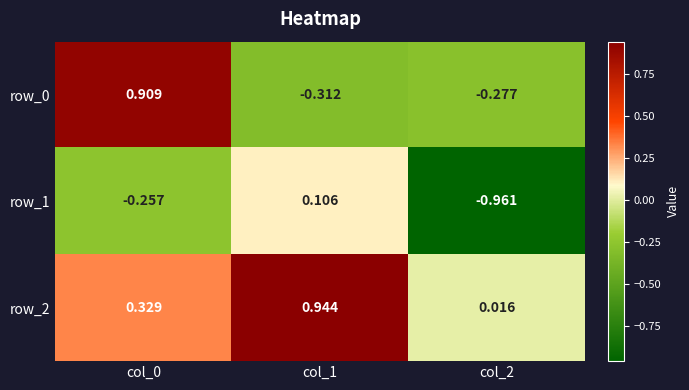

How many negative values does the row_1 series have?

2